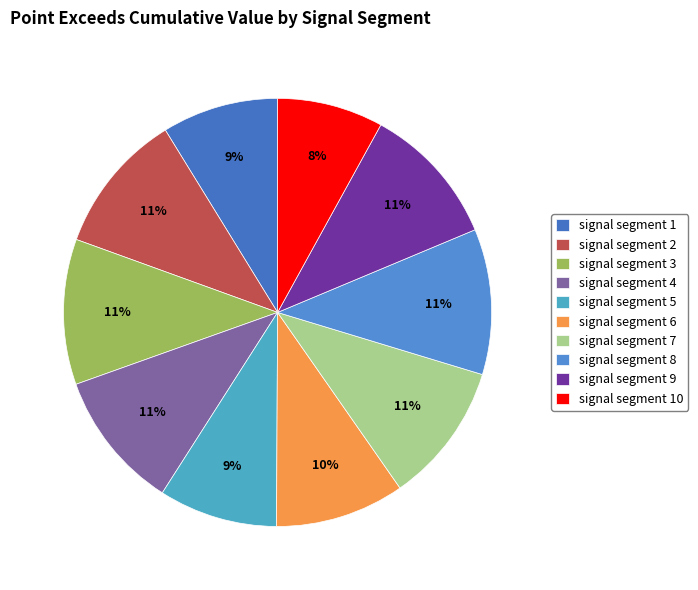

What is the change in value from signal segment 1 to signal segment 9?

+0.1